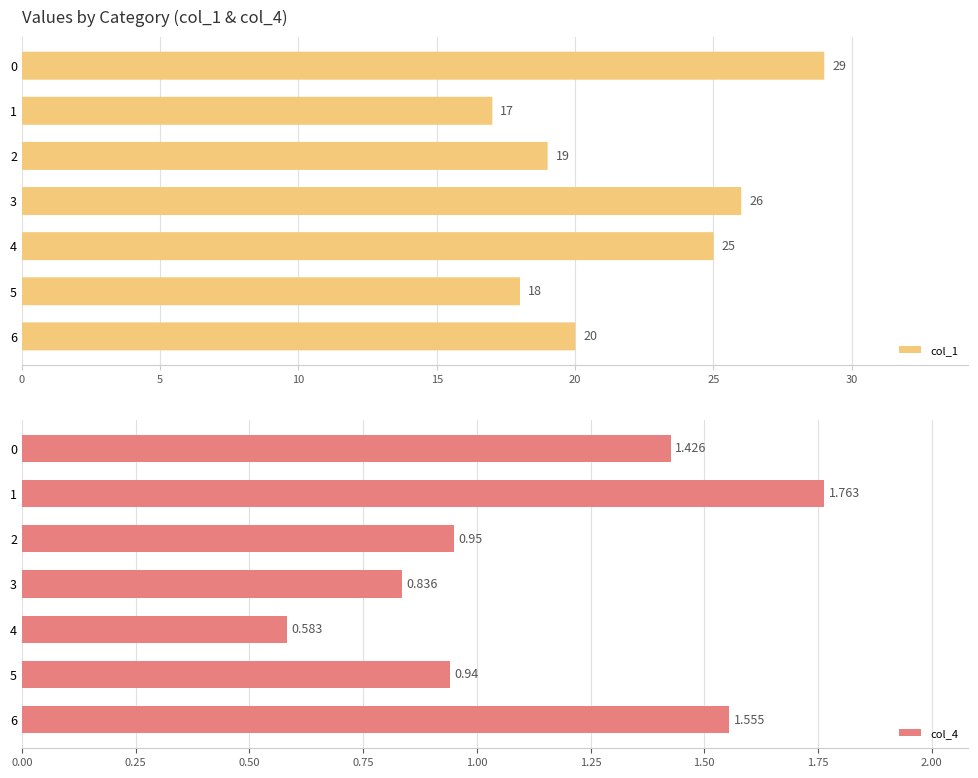

Rank the series at 3 from highest to lowest value.

col_1, col_4